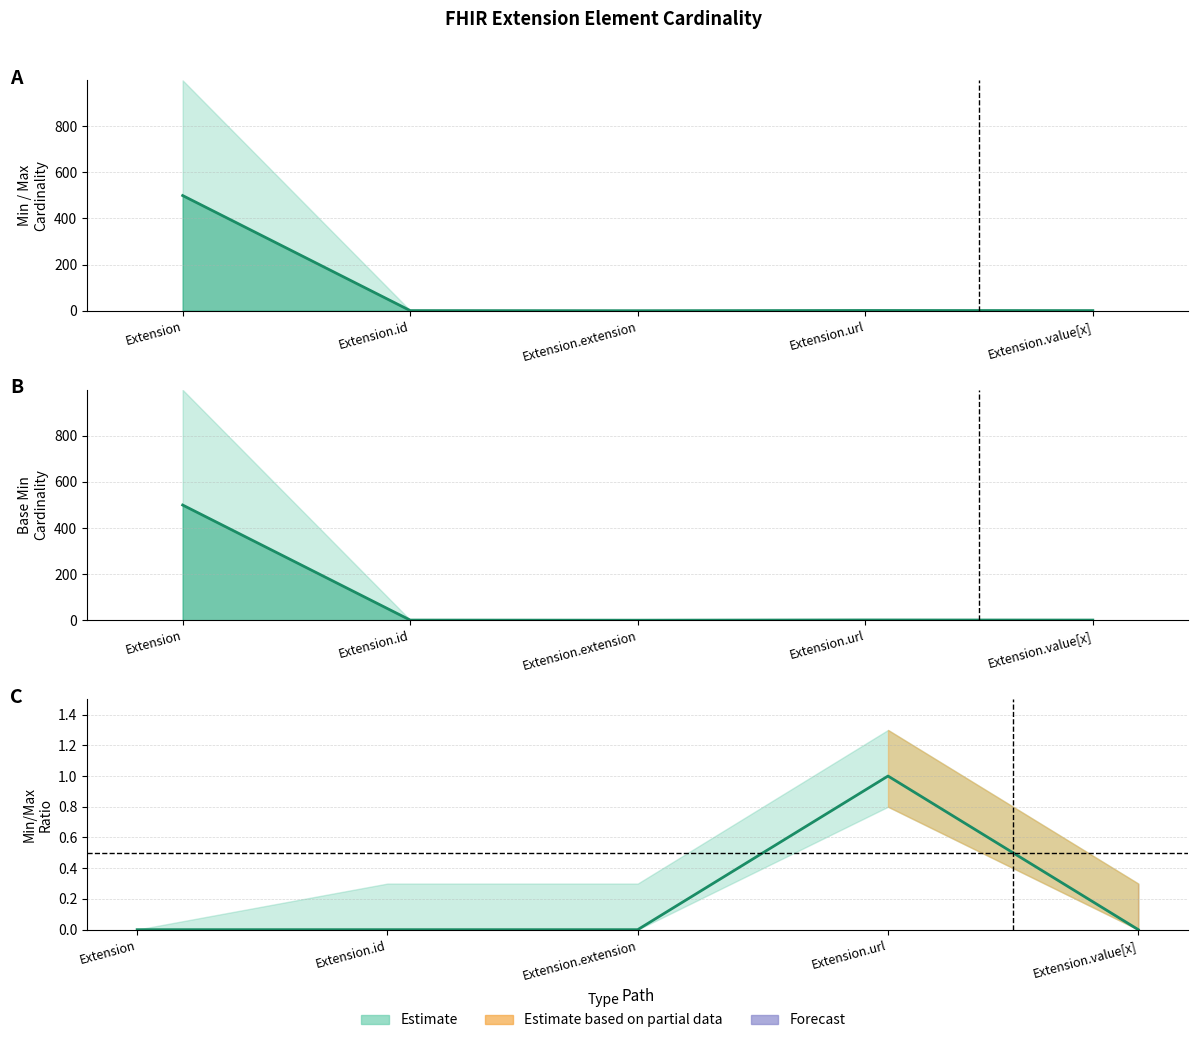

What is the difference between the maximum and minimum values in the Max_numeric series?

499.5